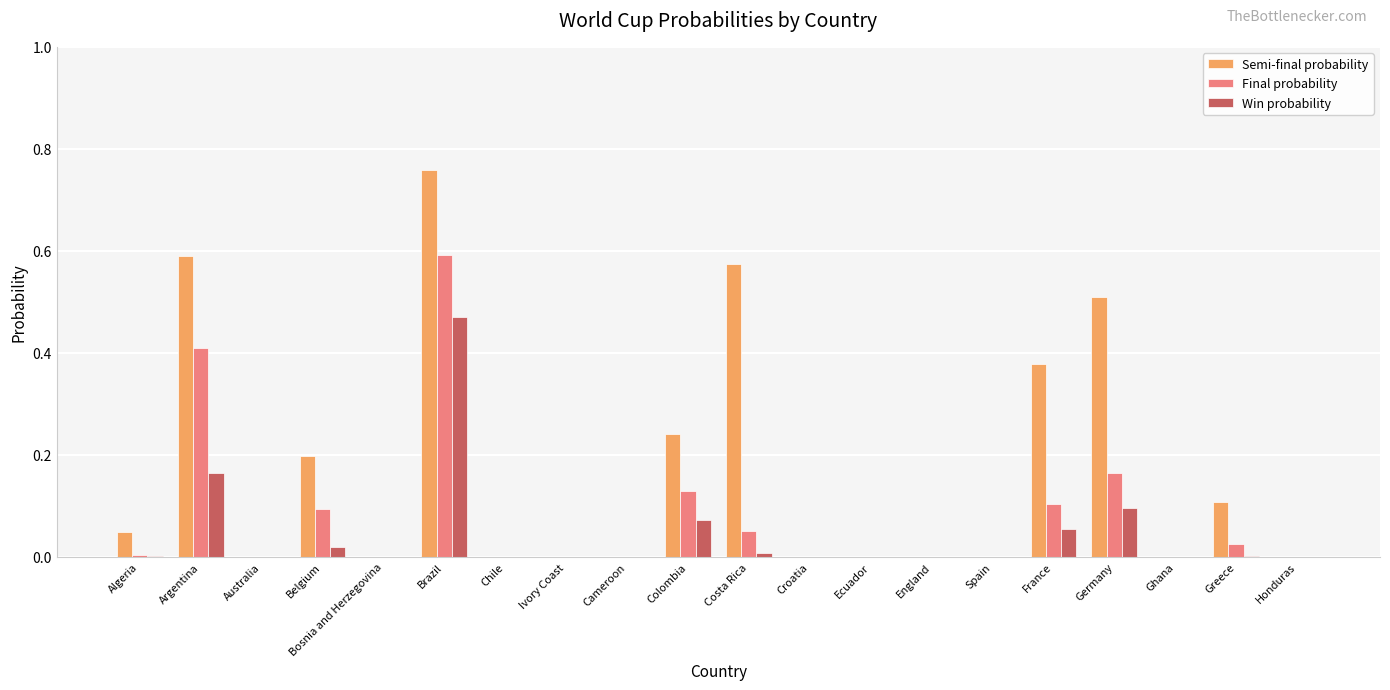

The Semi-final probability series shows 0.0 at Ecuador. True or false?

True